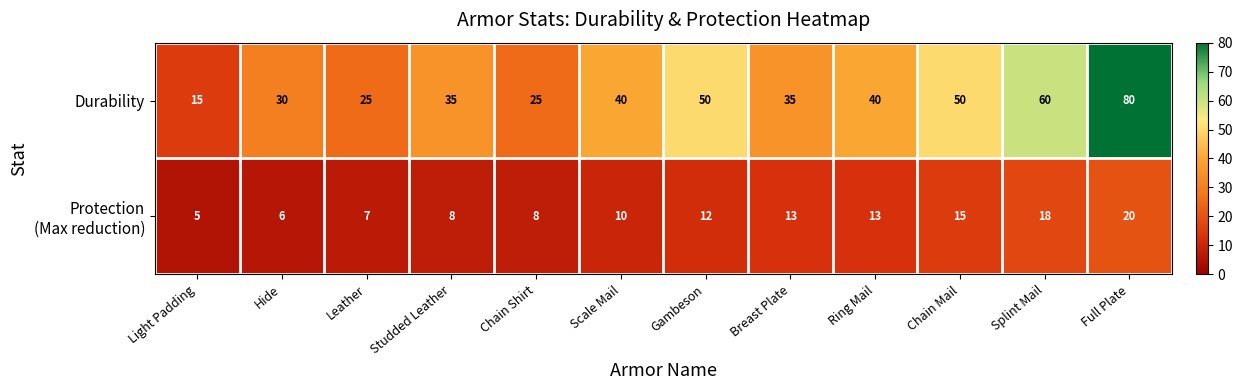

What is the sum of the Durability values at Leather and Splint Mail?

85